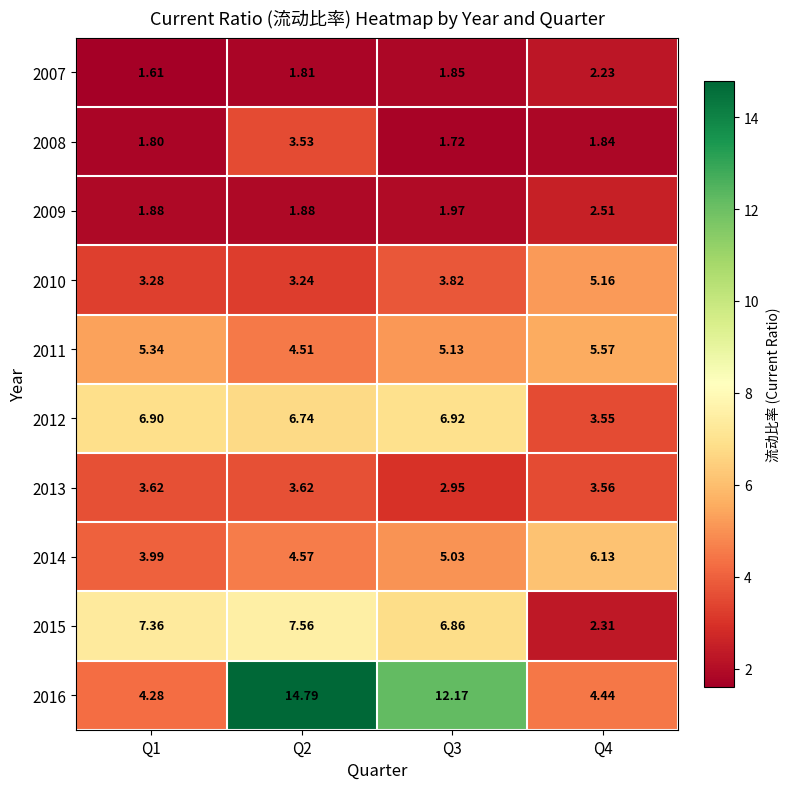

Is the value of 2010 at Q4 greater than the value of 2013 at Q3?

Yes